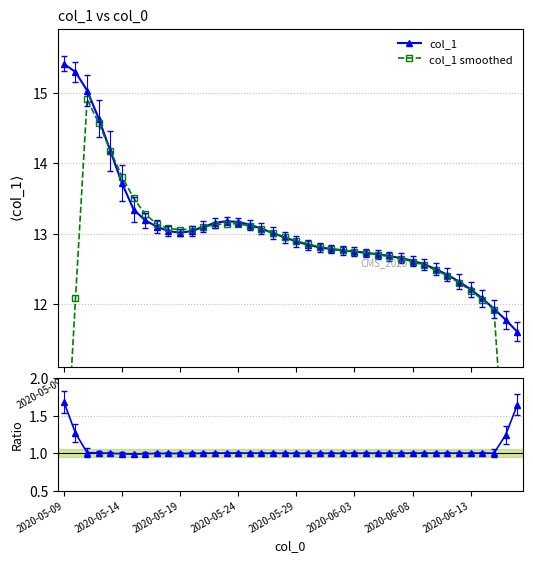

Which series has the largest total across all categories?

col_1